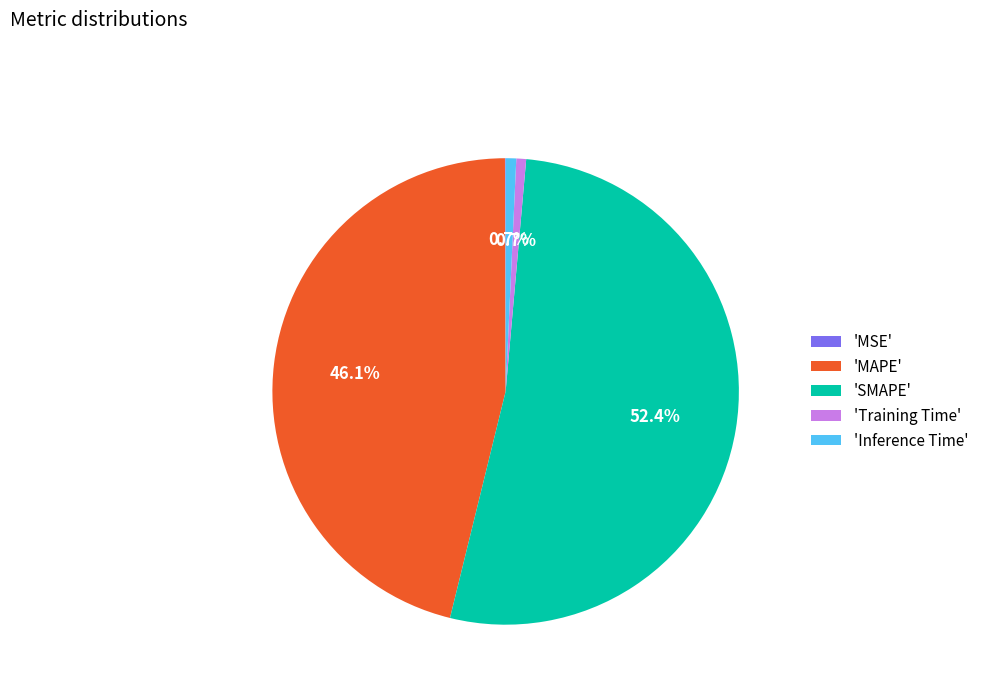

Is there a majority slice in this chart?

Yes